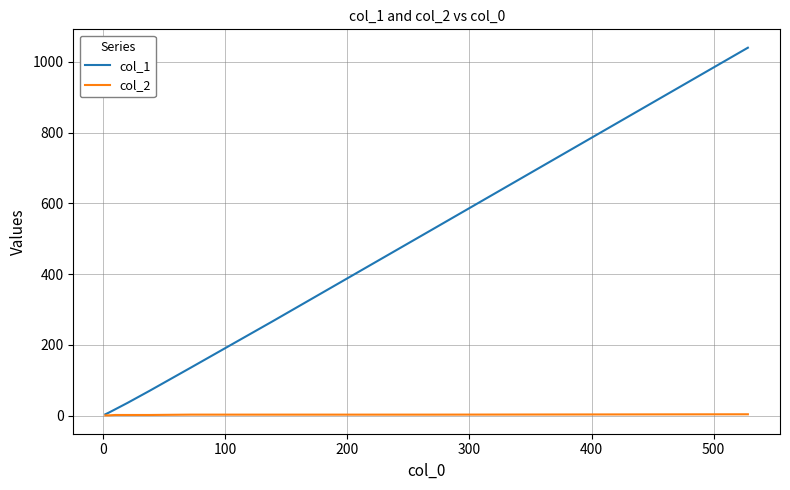

What is the maximum value shown in the chart?

1040